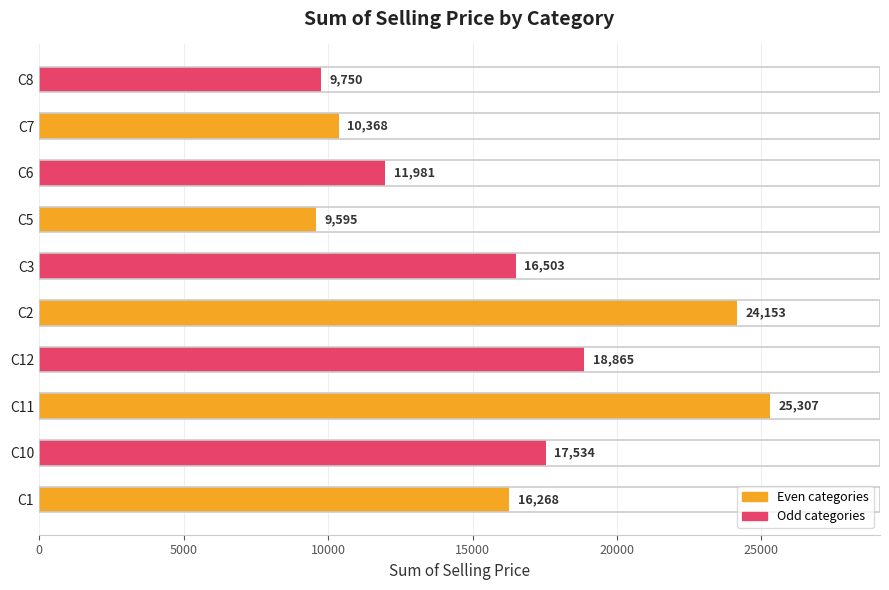

Read the value at C5.

9595.3